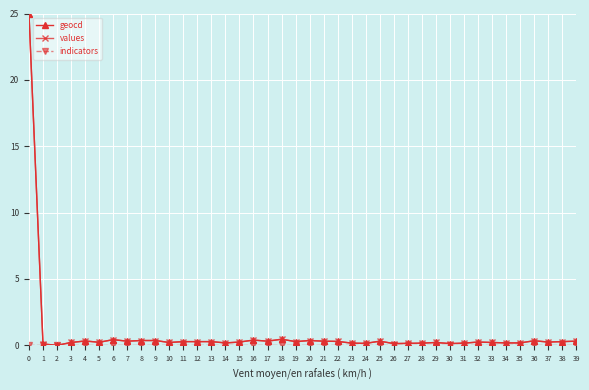

What is the maximum value shown in the chart?

25.0